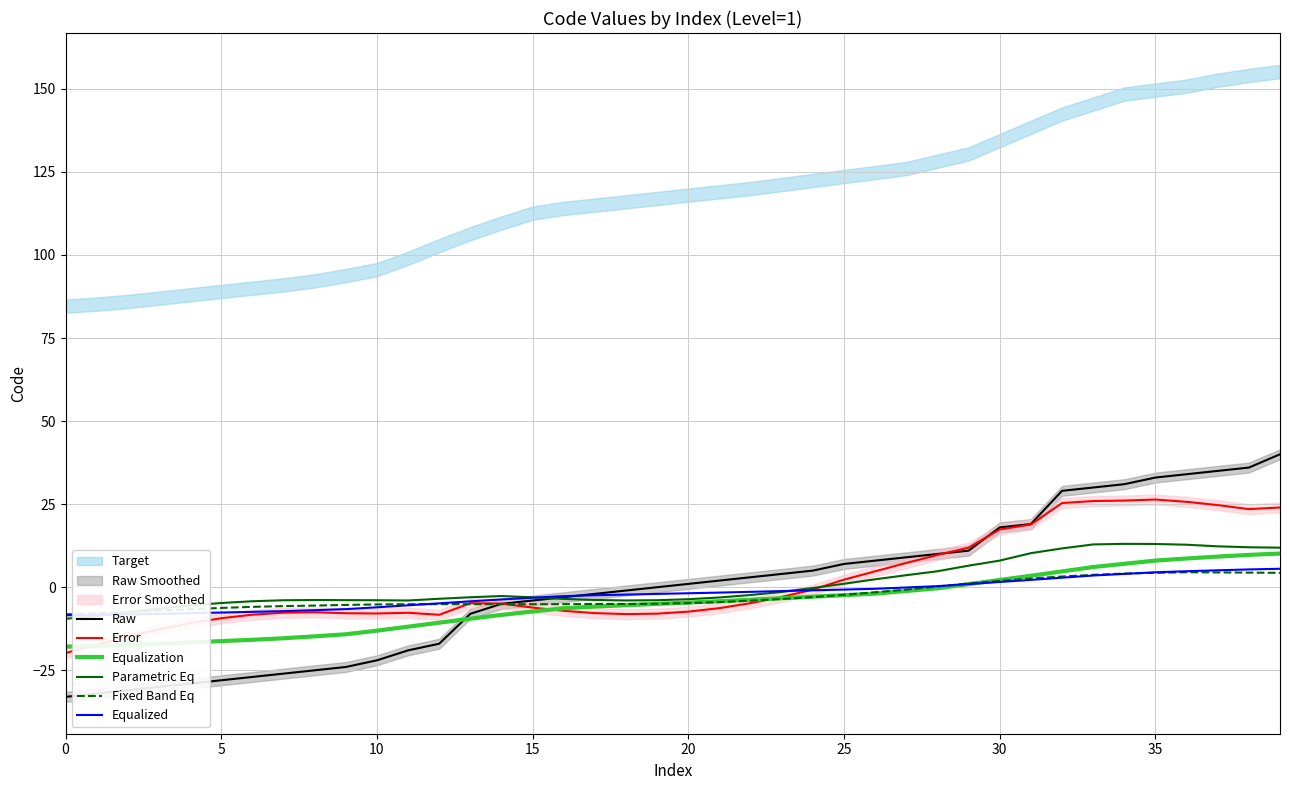

What is the lowest value of the Equalized series?

-8.4